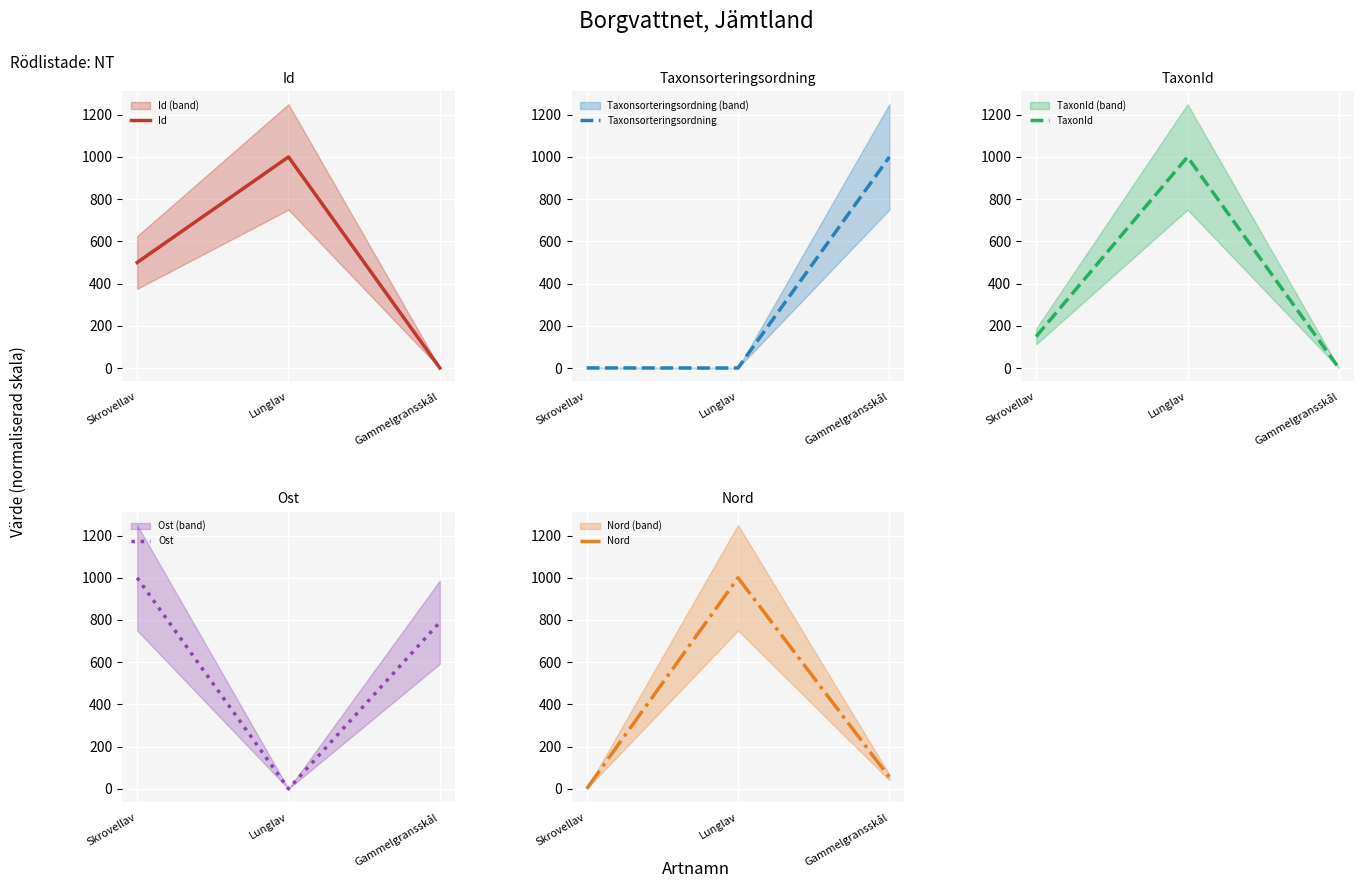

Reading left to right, list all the values displayed in this chart.

Id: Skrovellav=500.0	Lunglav=1000.0	Gammelgransskål=0.0
Taxonsorteringsordning: Skrovellav=0.4	Lunglav=0.0	Gammelgransskål=1000.0
TaxonId: Skrovellav=149.4	Lunglav=1000.0	Gammelgransskål=0.0
Ost: Skrovellav=1000.0	Lunglav=0.0	Gammelgransskål=789.5
Nord: Skrovellav=0.0	Lunglav=1000.0	Gammelgransskål=54.5